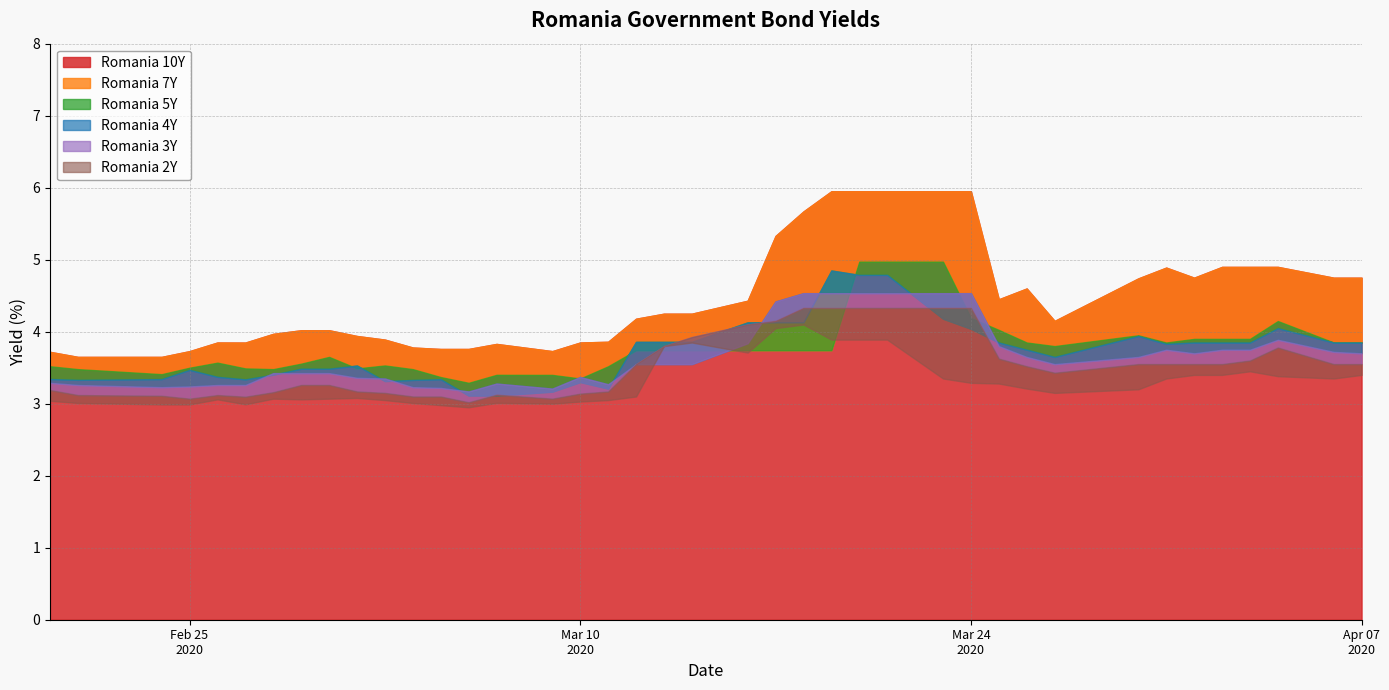

What is the difference between the Romania 4Y values at 29 and 23?

0.7